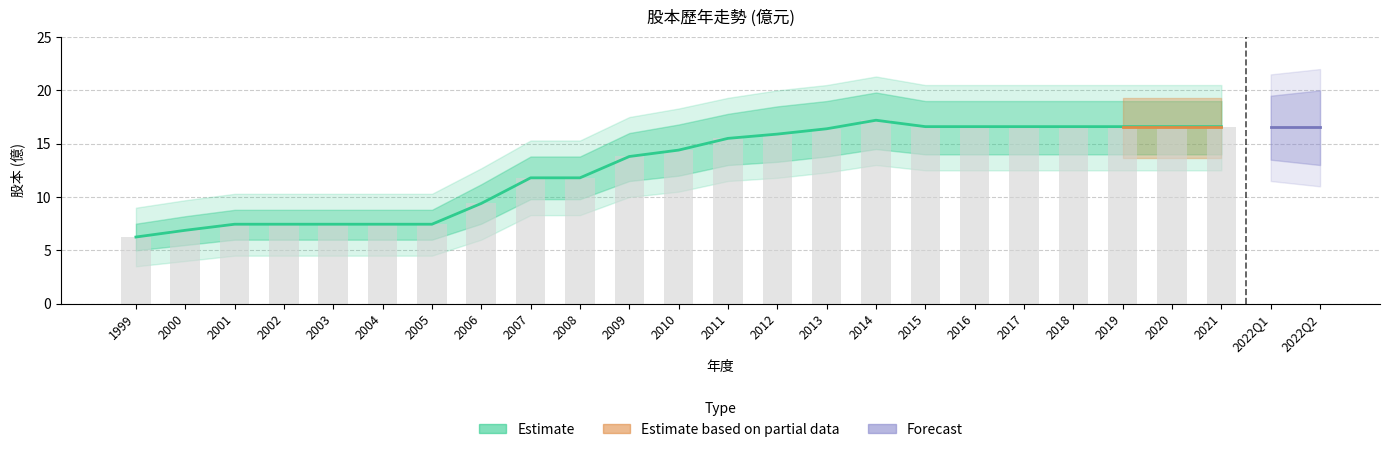

What is the average value of the 股本(億) series?

12.7